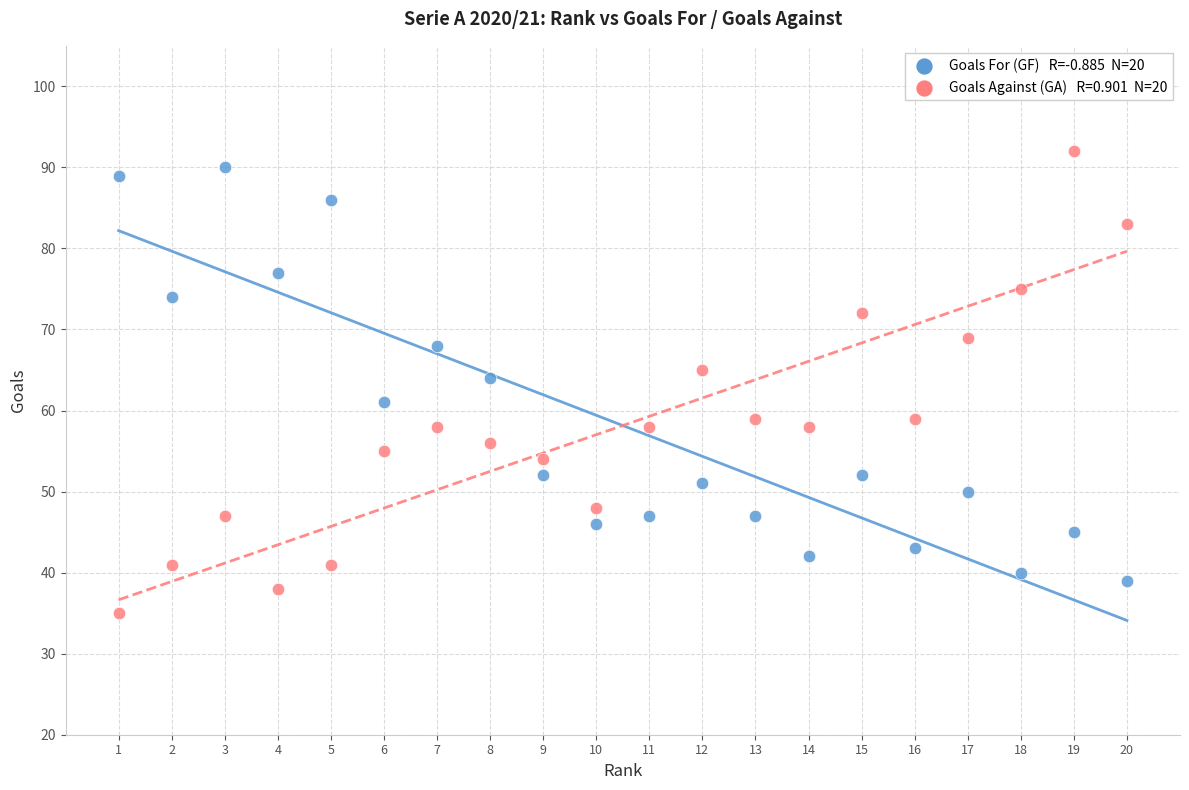

Across all series, what Y value is closest to 63?

64